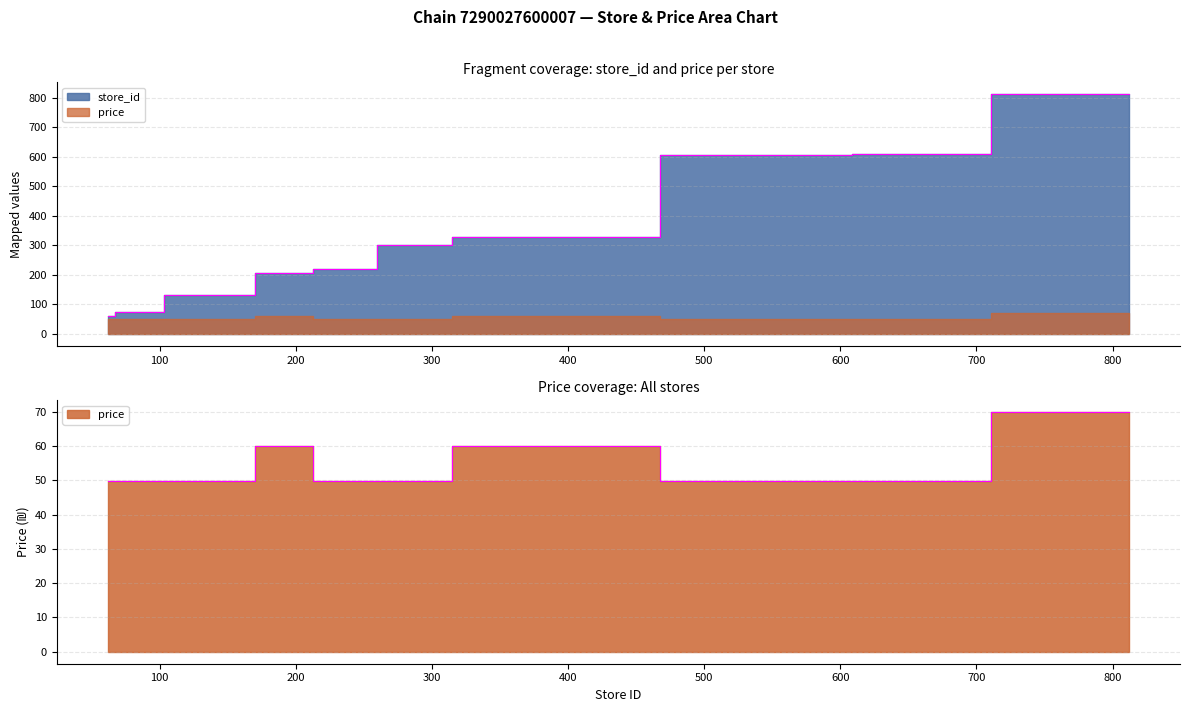

What is the difference between the second highest and minimum values in the store_id series?

548.0